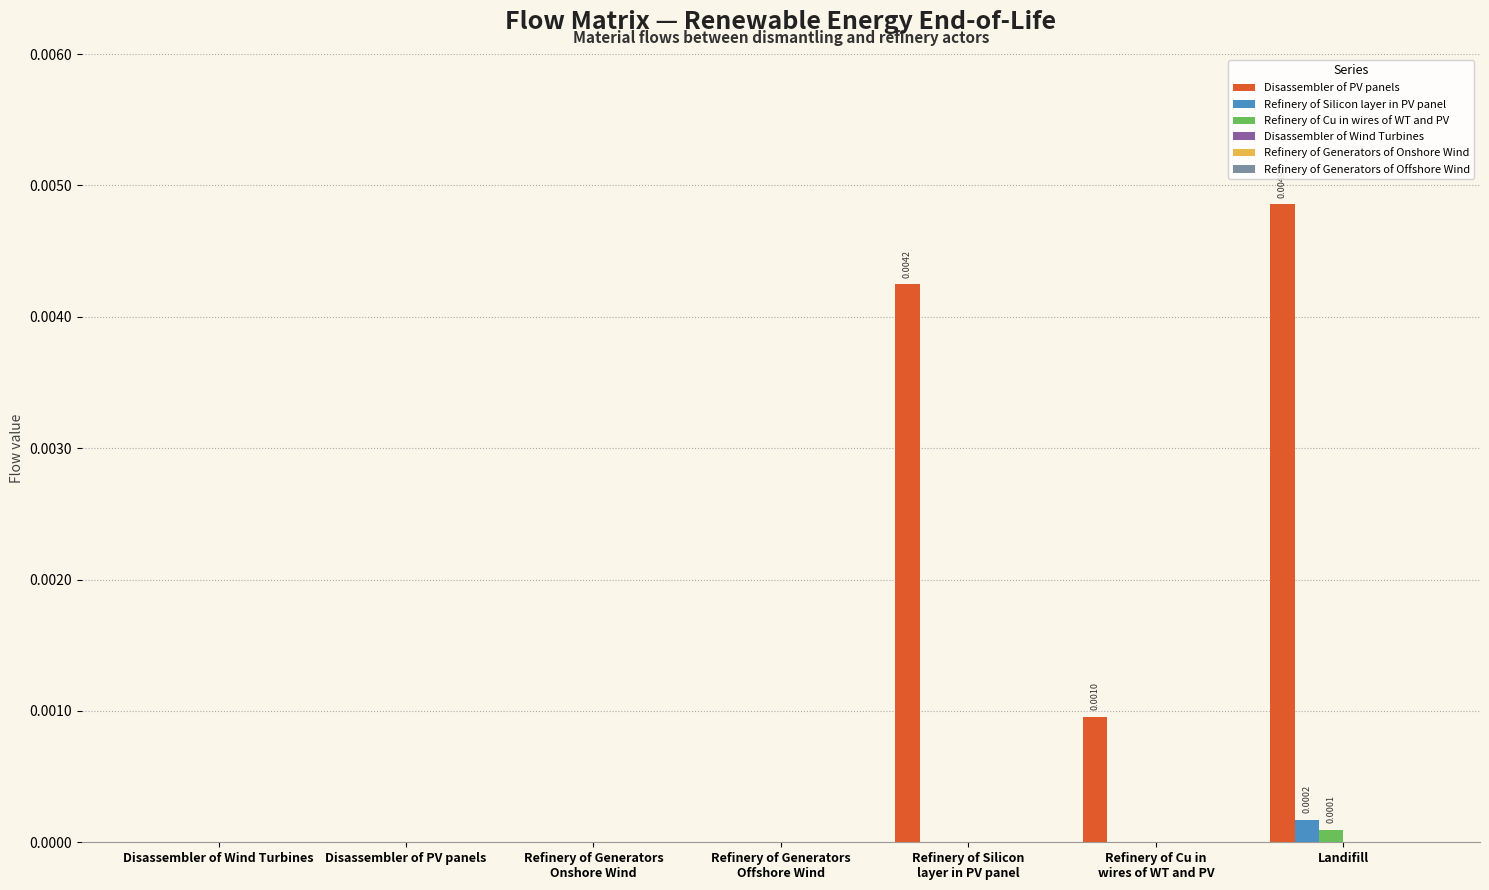

Which series has the largest total across all categories?

Disassembler of PV panels